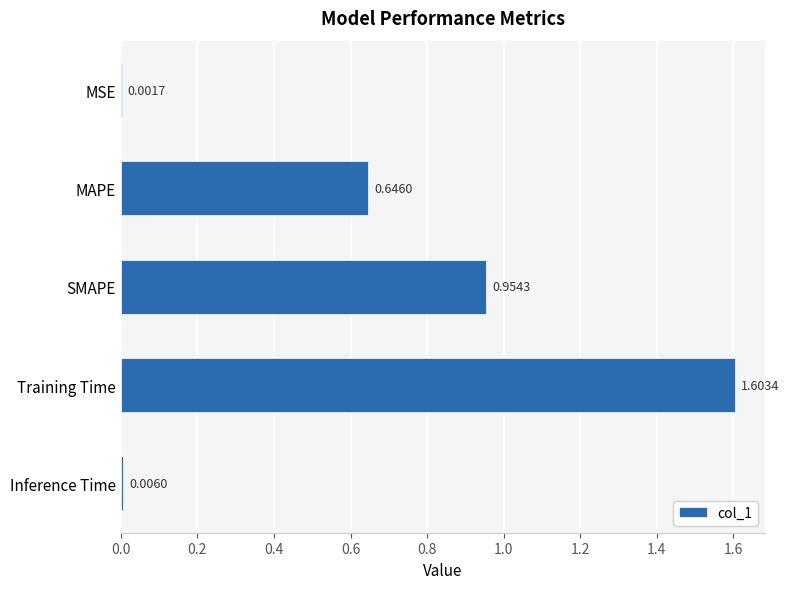

Which category has the highest value across all series?

Training Time